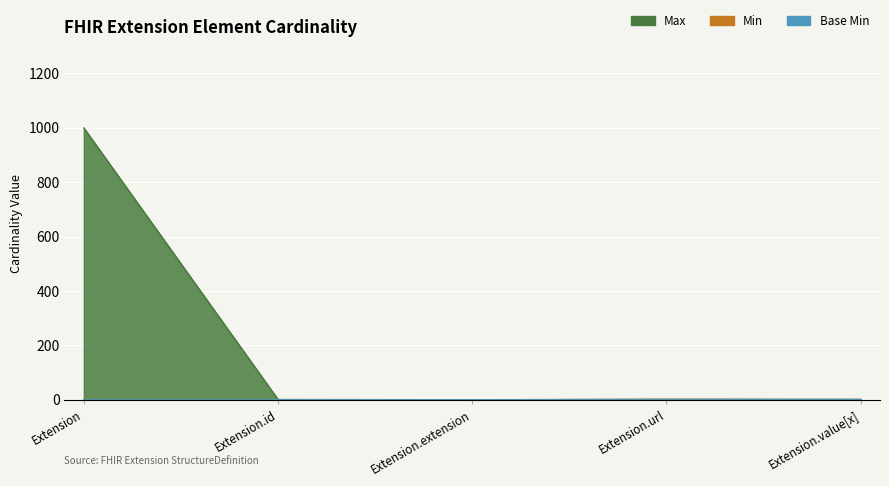

Which series has the largest total across all categories?

Max_numeric